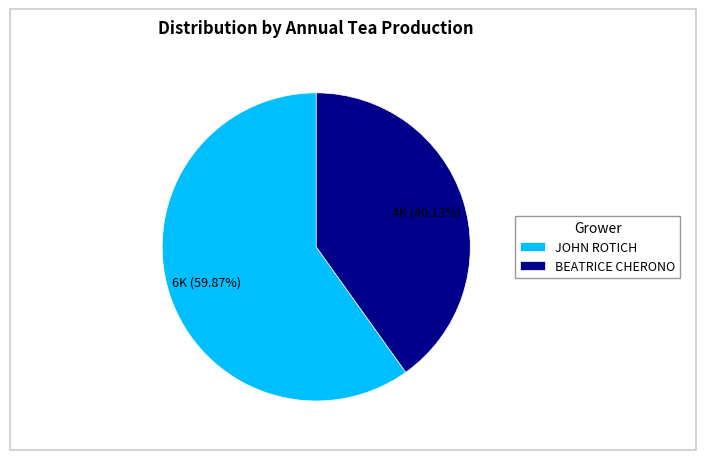

Rank the categories by value from lowest to highest.

BEATRICE CHERONO, JOHN ROTICH